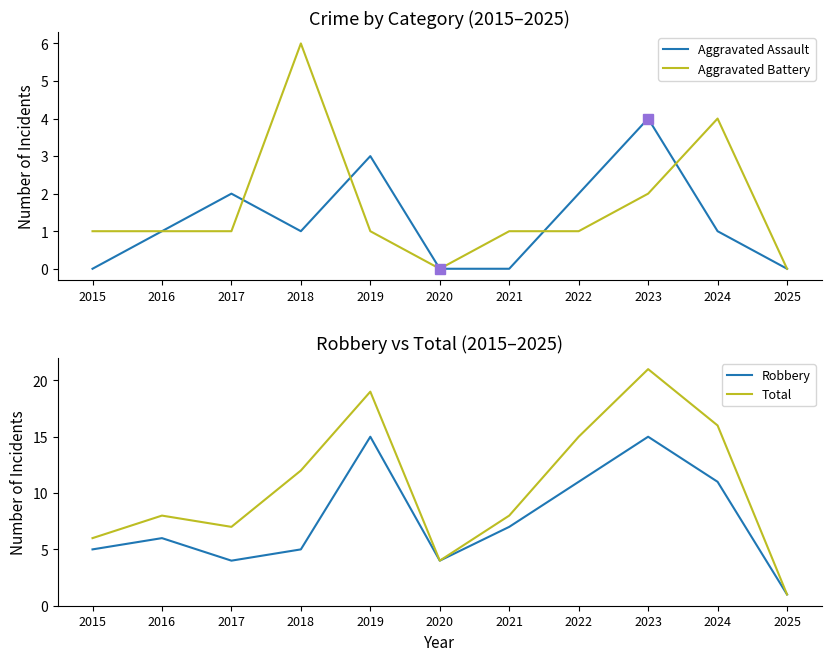

Rank the series by their maximum value, from highest to lowest.

Total, Robbery, Aggravated Battery, Aggravated Assault